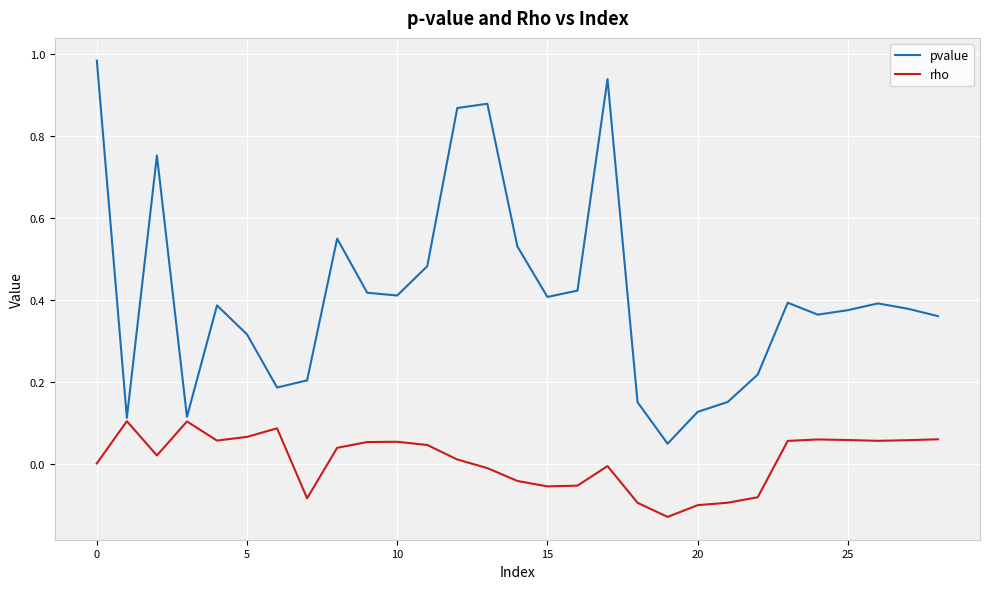

Which series has the largest total across all categories?

pvalue